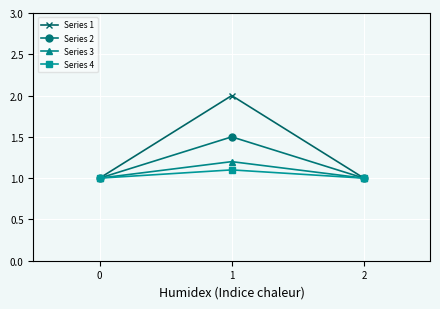

Does the chart display data point markers on the line(s)?

Yes